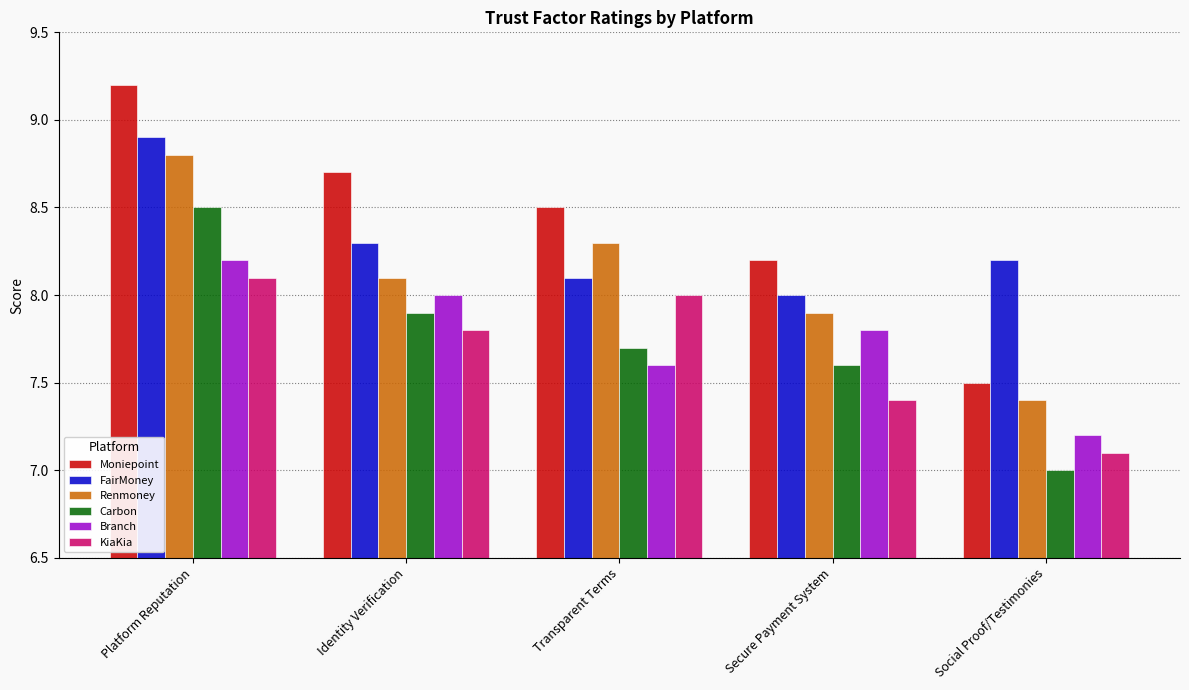

List the labels in order of Branch value, largest first.

Platform Reputation, Identity Verification, Secure Payment System, Transparent Terms, Social Proof/Testimonies